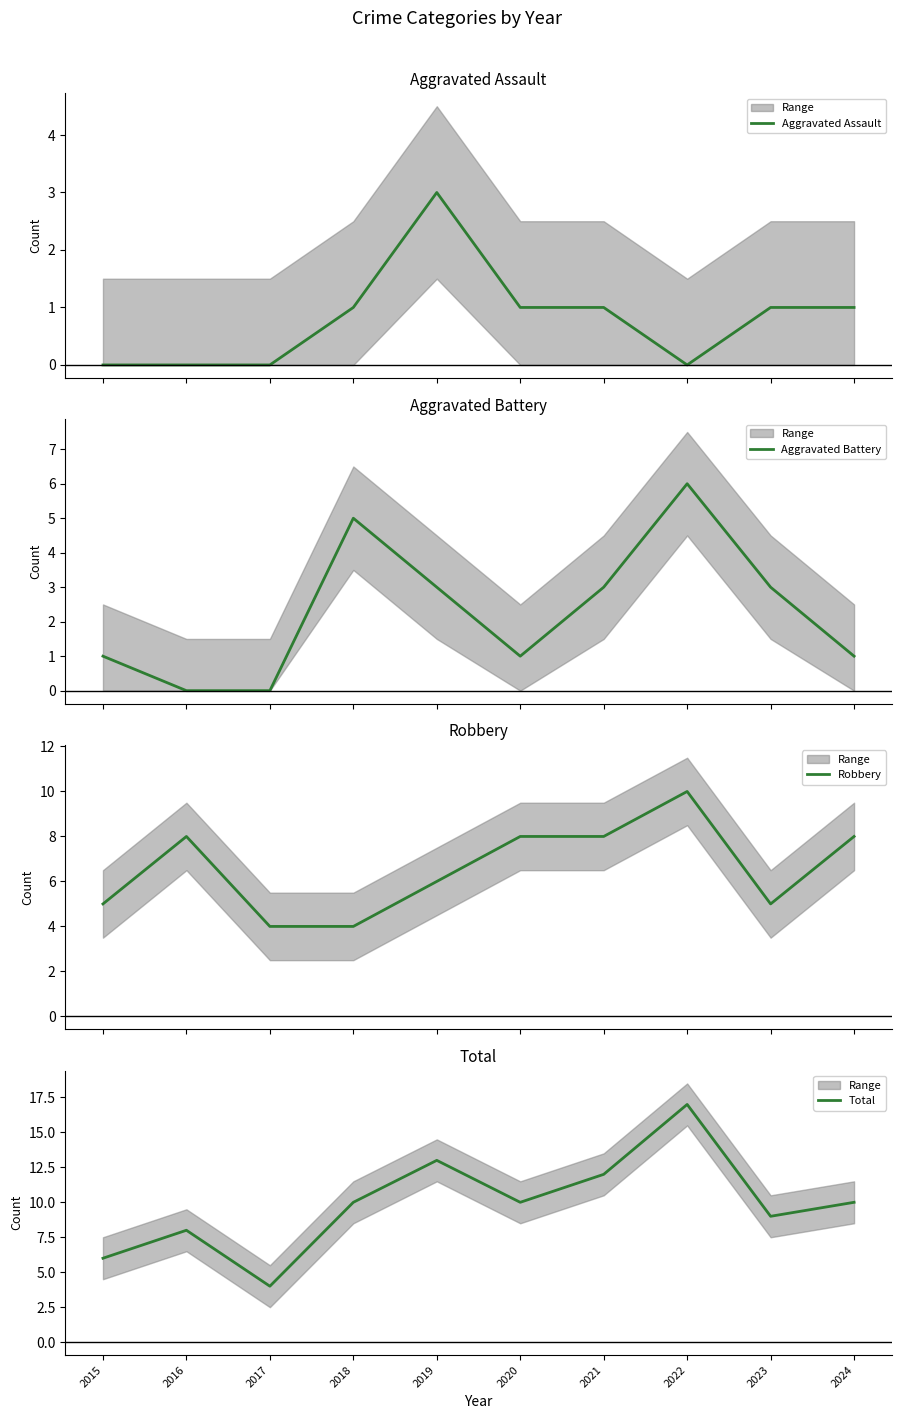

What is the value of the Robbery point at the 2nd from the left?

8